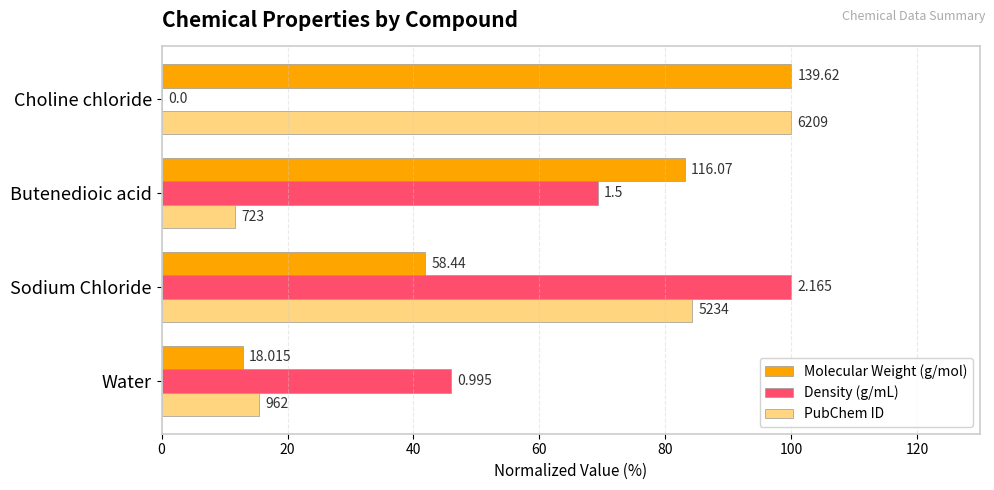

Which series has the widest spread of values?

Density (g/mL)